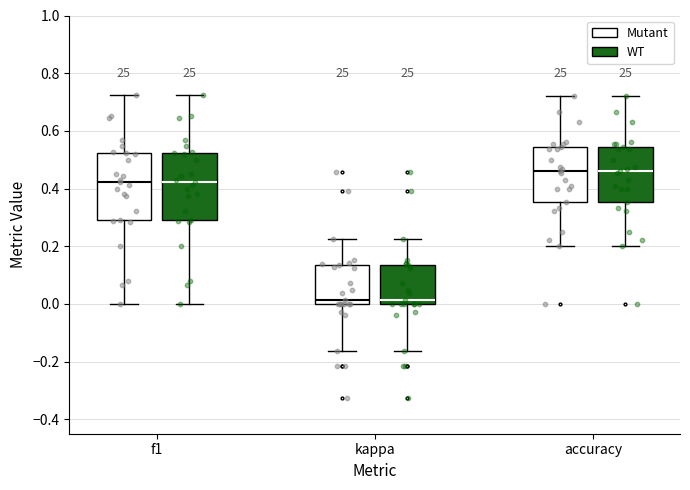

Where is the lower edge of the box for f1 (WT) on the y-axis? The values are not printed on the chart, so give them approximately, as read against the axis.

0.30